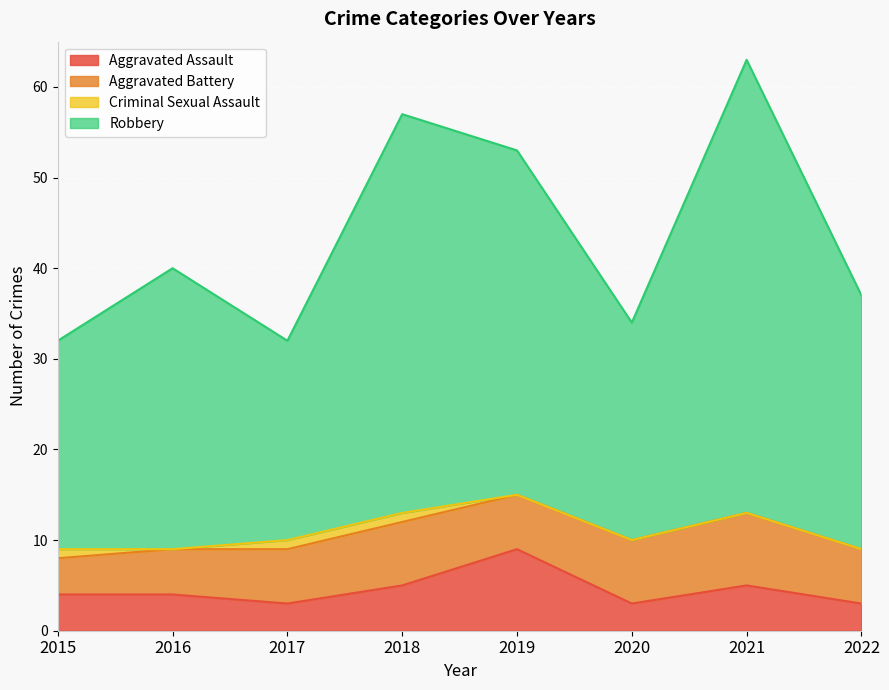

What is the total value across all series at 2016?

40